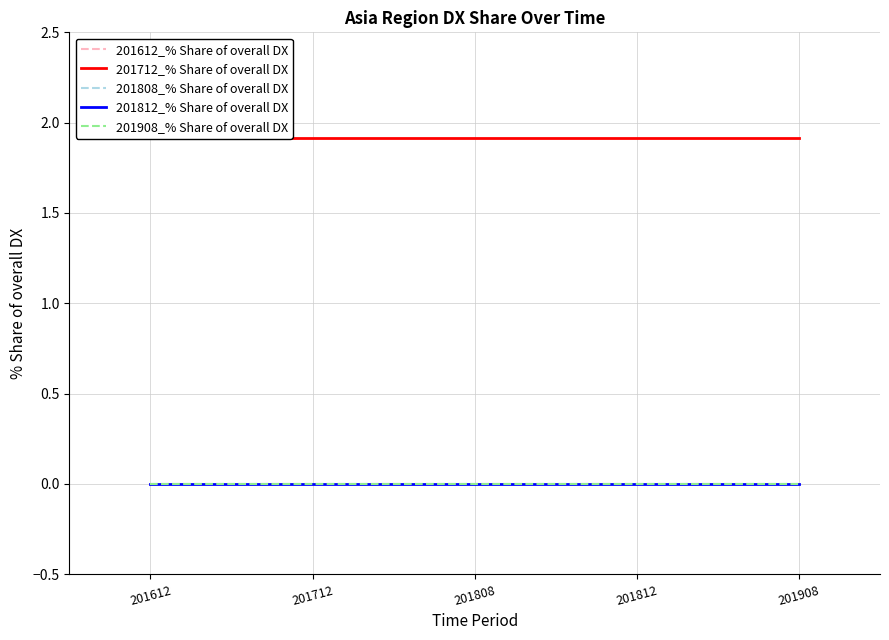

What is the total value across all series at 201908?

1.9